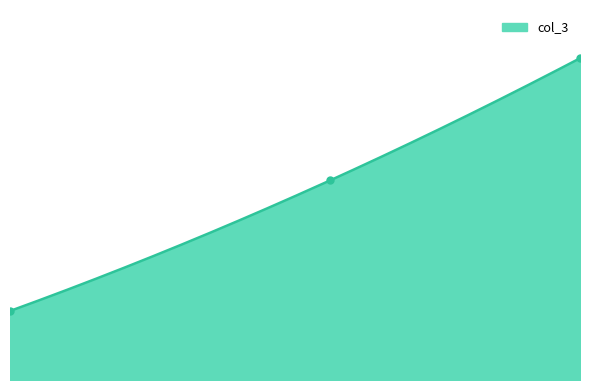

What is the maximum value shown in the chart?

648